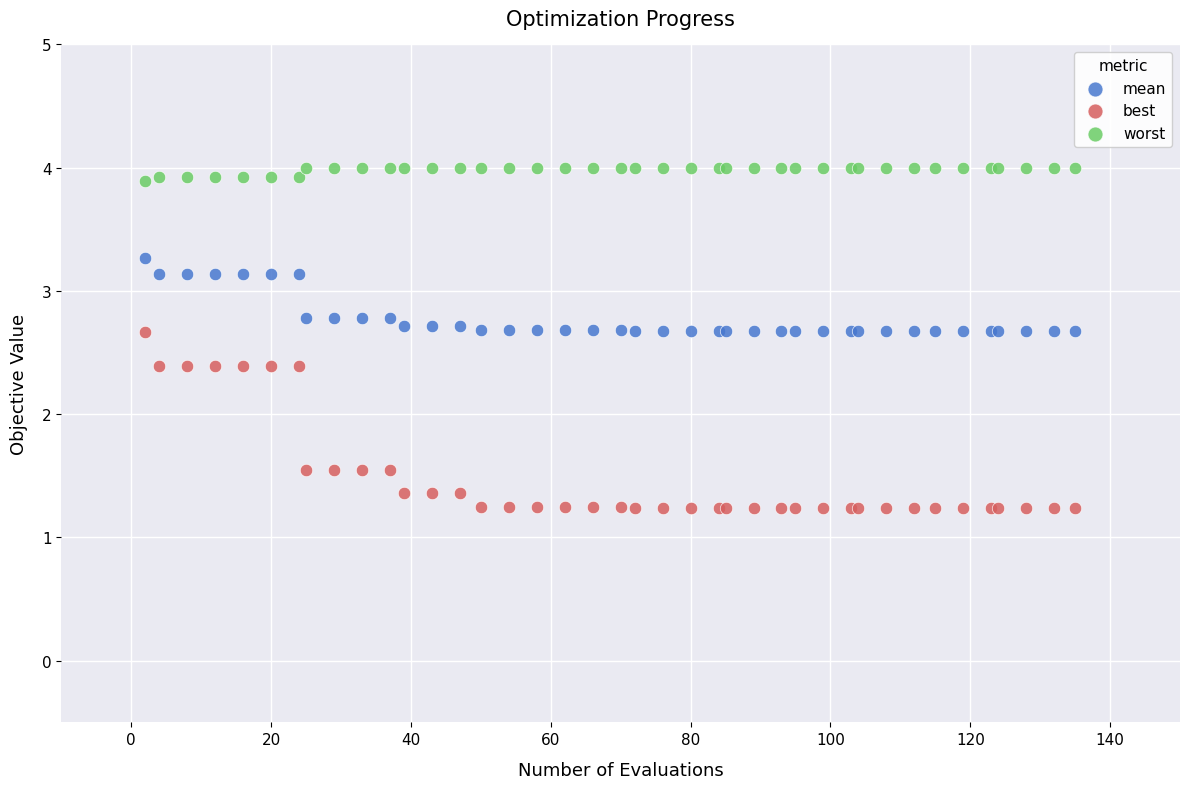

Which series contains the highest Y value?

worst